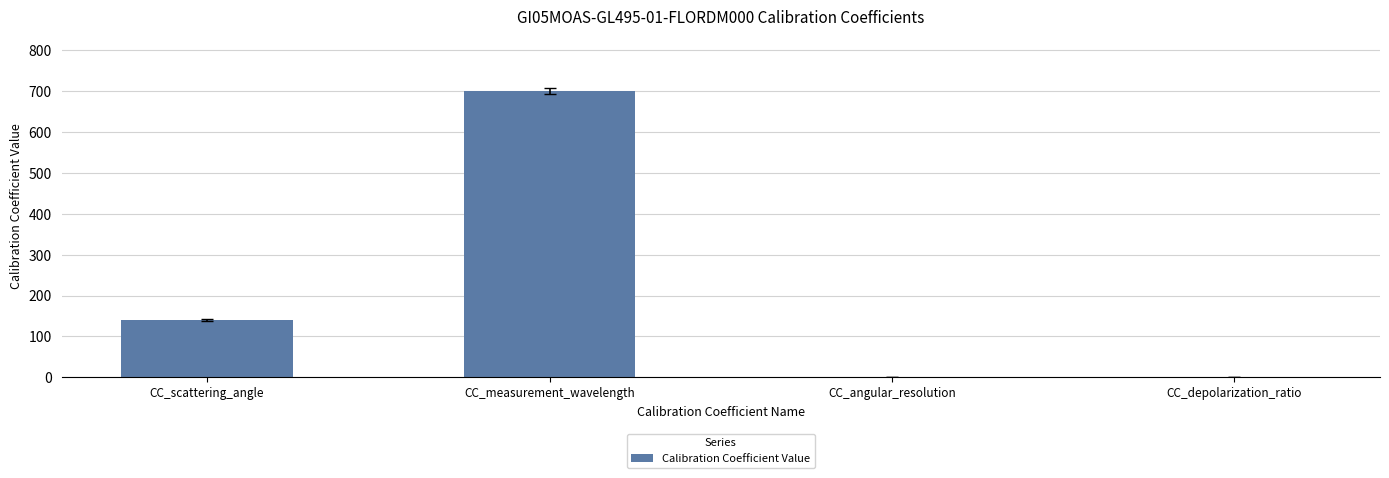

What is the sum of all values?

841.2